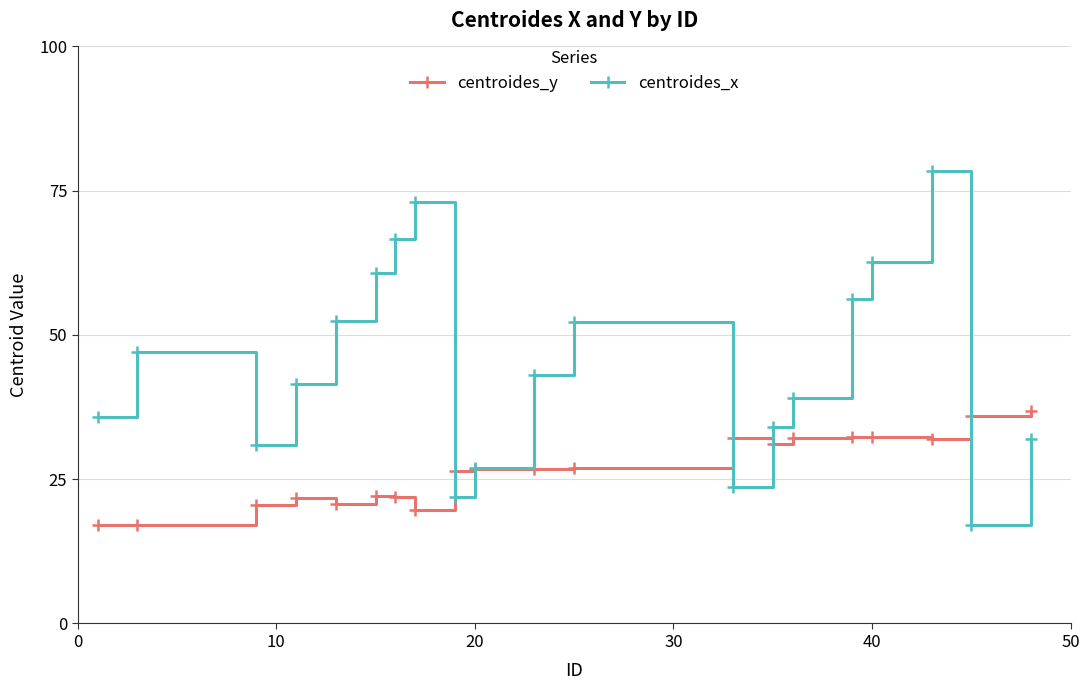

What is the value of the centroides_y point at the 4th from the left?

21.8